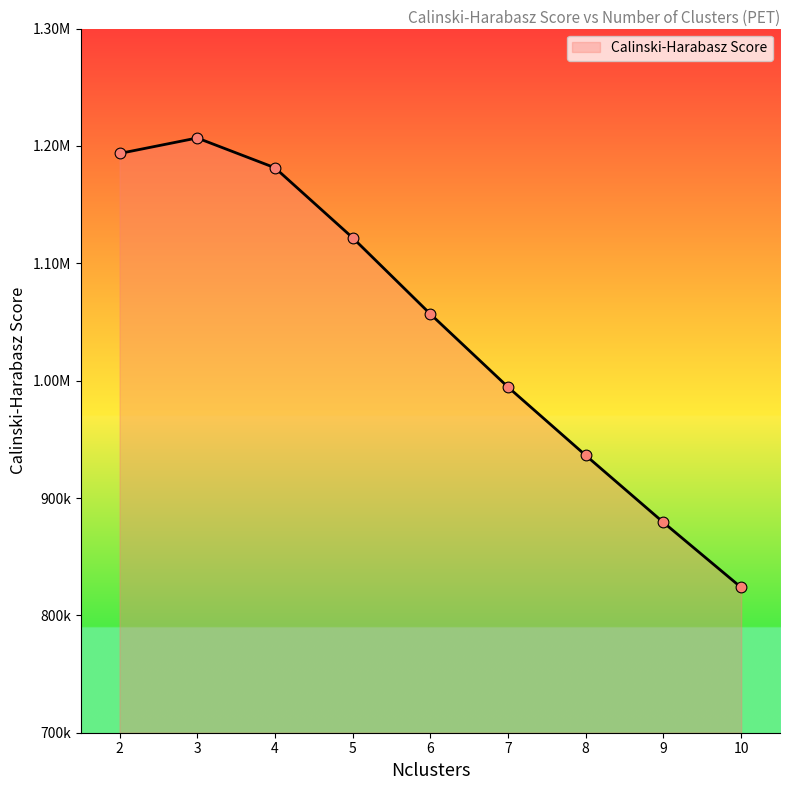

Approximately how many times larger is the value at 4 compared to 3?

1.0